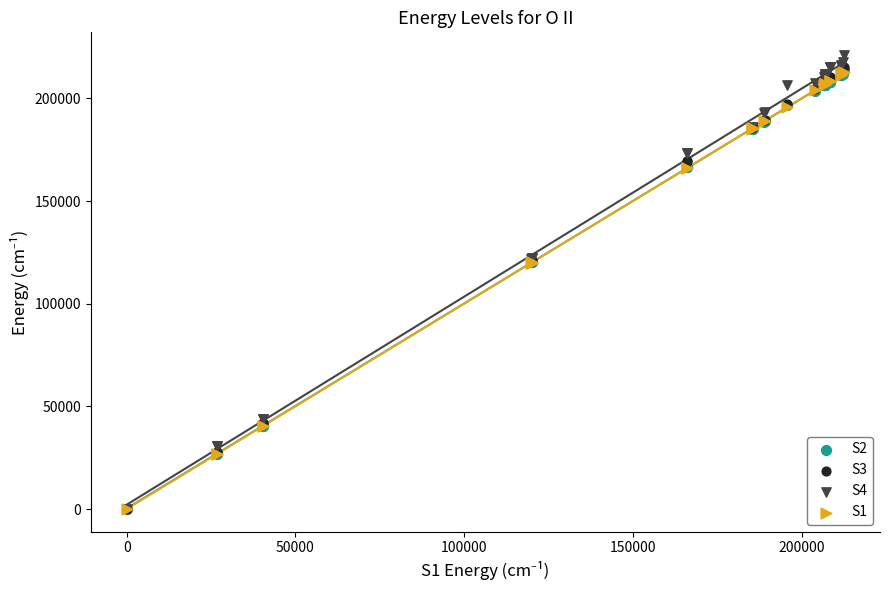

What are all the series names shown in the legend?

S2, S3, S4, S1